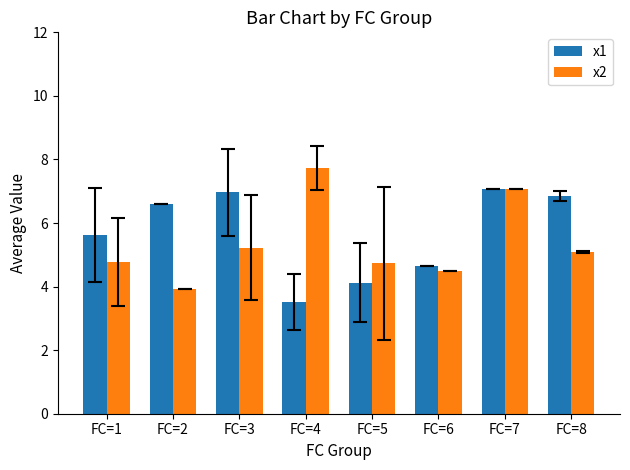

What is the value of the x2 bar at the 7th from the left?

7.1